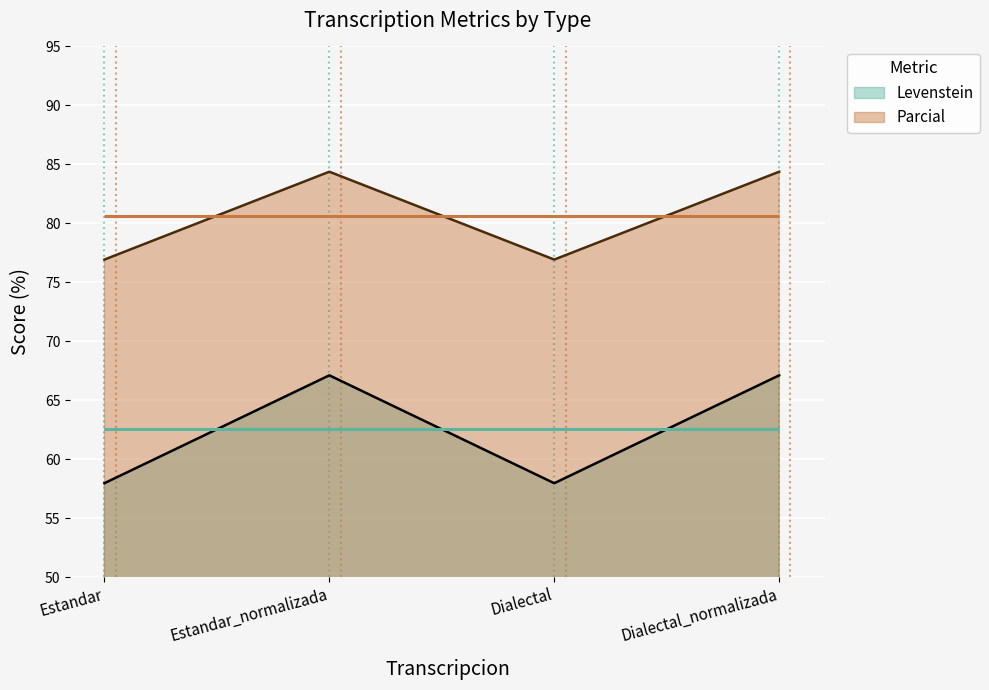

What is the difference between the highest and lowest values at Estandar_normalizada?

17.3